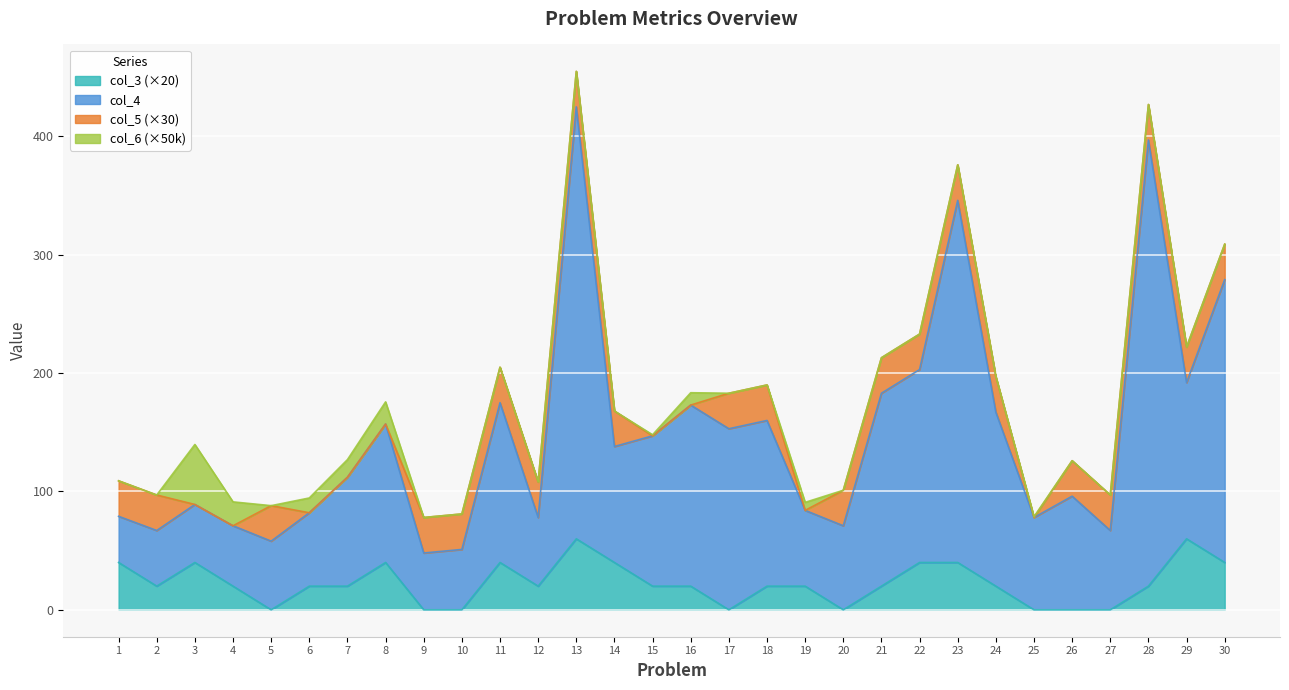

List the labels in order of col_4 value, largest first.

13, 28, 23, 30, 22, 29, 21, 11, 16, 24, 18, 8, 17, 15, 14, 7, 26, 3, 19, 6, 1, 12, 25, 4, 20, 2, 27, 5, 10, 9